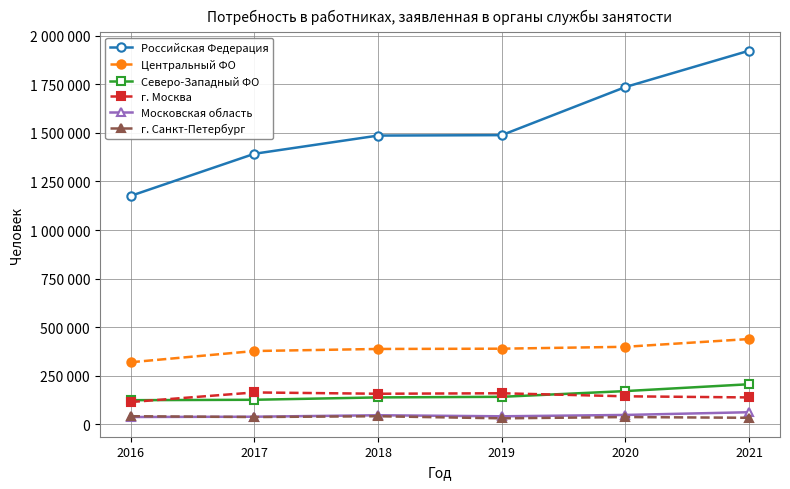

True or false: Московская область and Российская Федерация cross at least once.

False